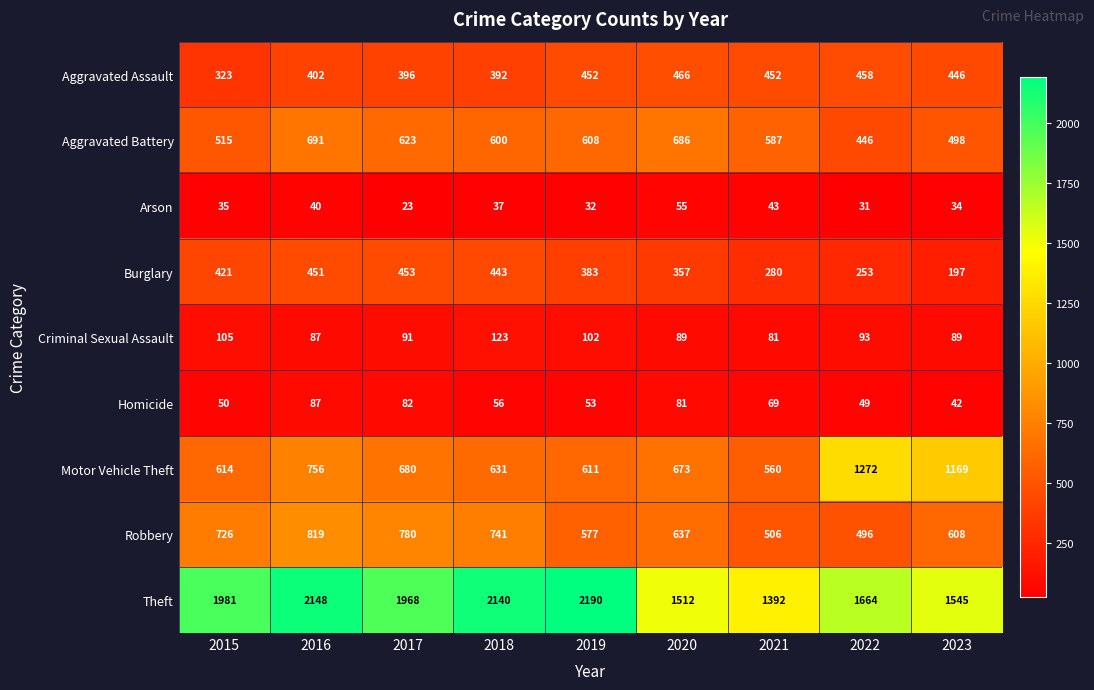

Is it true that Arson equals 43 at 2021?

True